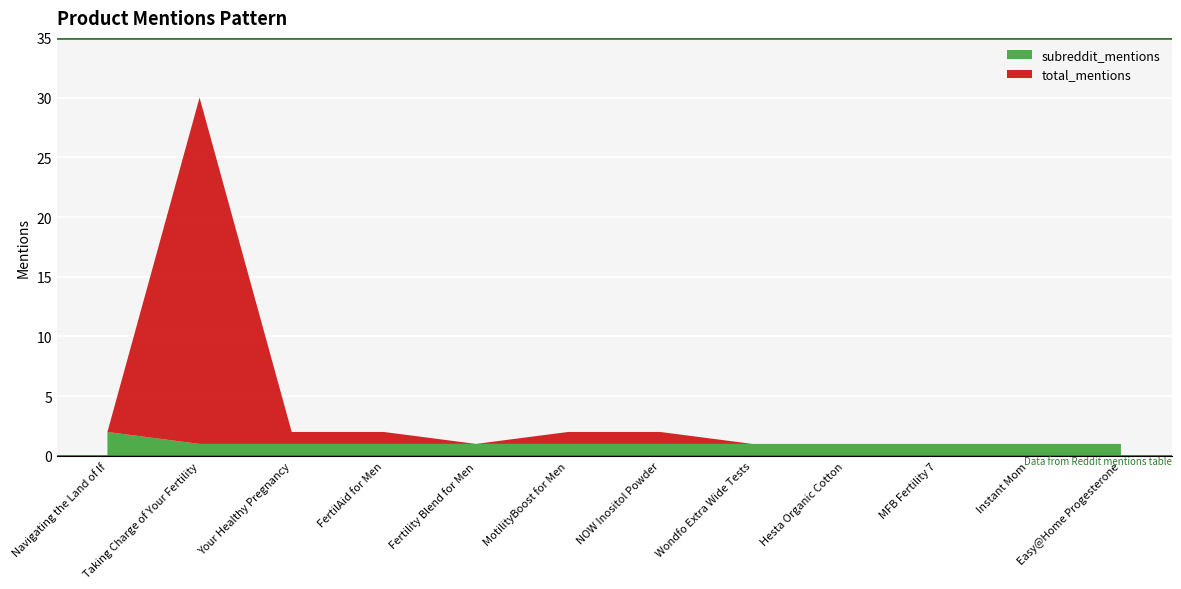

Reading right to left, what are all the values shown in this chart?

total_mentions: 1	1	1	1	1	2	2	1	2	2	30	2
subreddit_mentions: 1	1	1	1	1	1	1	1	1	1	1	2